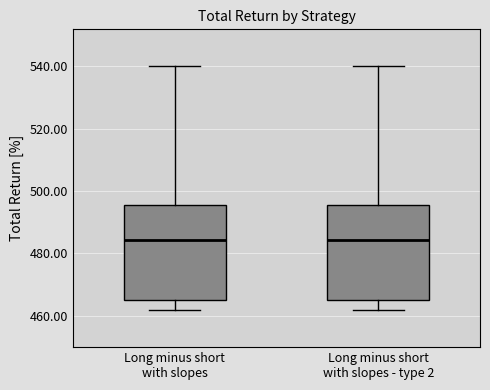

Reading left to right, read every box against the y-axis: the position of its median line, the range the box covers, and the ends of its whiskers. The values are not printed on the chart, so give them approximately, as read against the axis.

Long minus short with slopes: median 484, box 466 to 496, whiskers 462 to 540
Long minus short with slopes - type 2: median 484, box 466 to 496, whiskers 462 to 540